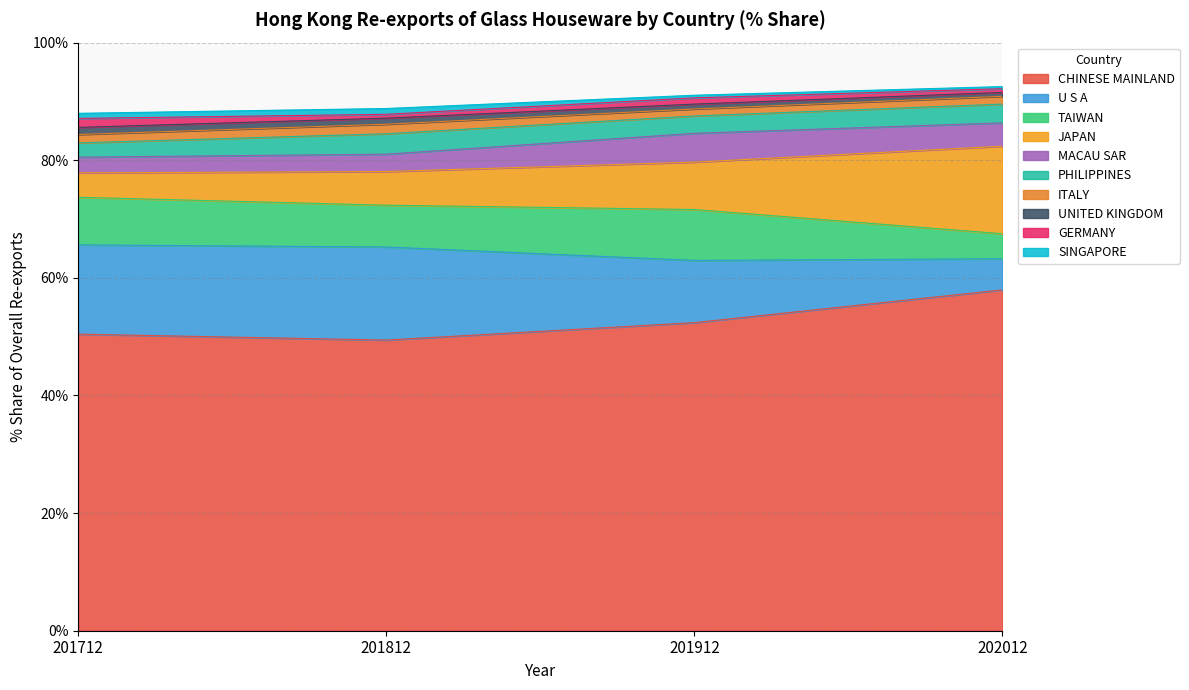

Reading left to right, what are all the values shown in this chart?

201712_% Share: 50.4	15.2	8.1	4.1	2.7	2.4	1.4	1.2	1.5	0.9
201812_% Share: 49.4	15.8	7.1	5.7	3.0	3.5	1.6	1.0	0.7	1.0
201912_% Share: 52.4	10.6	8.7	8.1	4.9	2.9	1.2	0.8	1.1	0.4
202012_% Share: 58.0	5.3	4.2	14.9	4.0	3.2	1.3	0.7	0.6	0.4